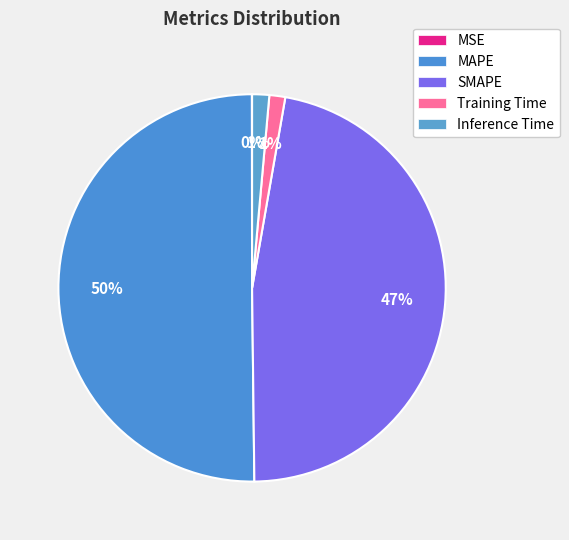

The SMAPE slice represents 61% of the pie. True or false?

False